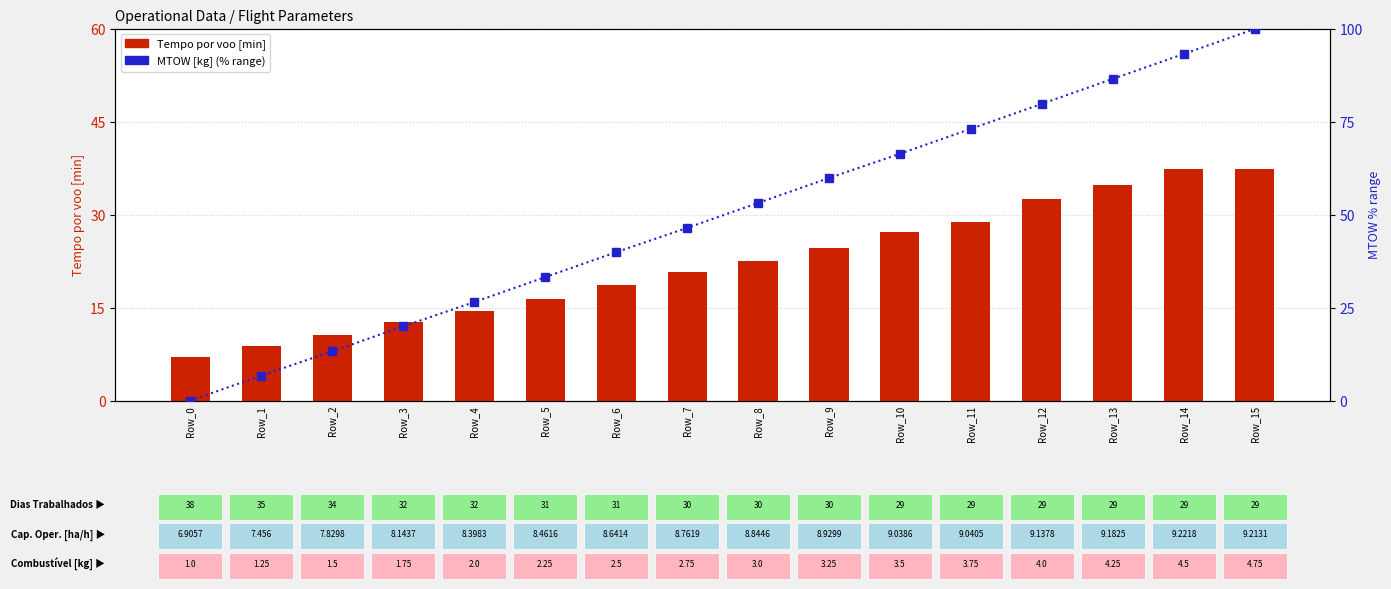

True or false: MTOW [kg] (% range) has a value of 37.3 at Row_4.

False